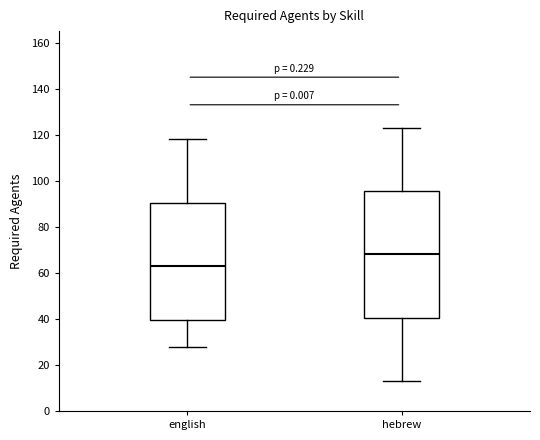

Comparing the boxes themselves (not the whiskers), which one is the tallest?

hebrew